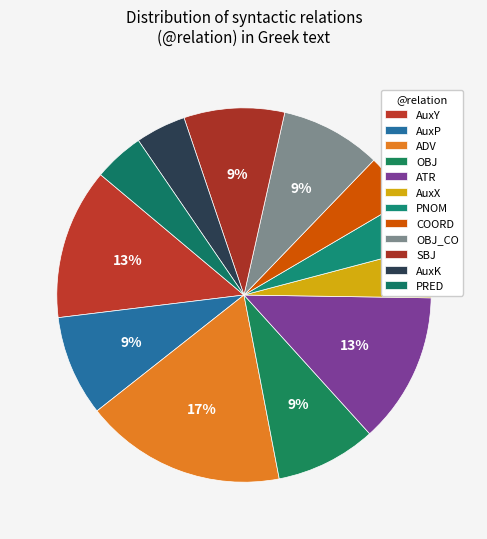

To the nearest percent, what is the difference between the largest and smallest slice percentages?

13%